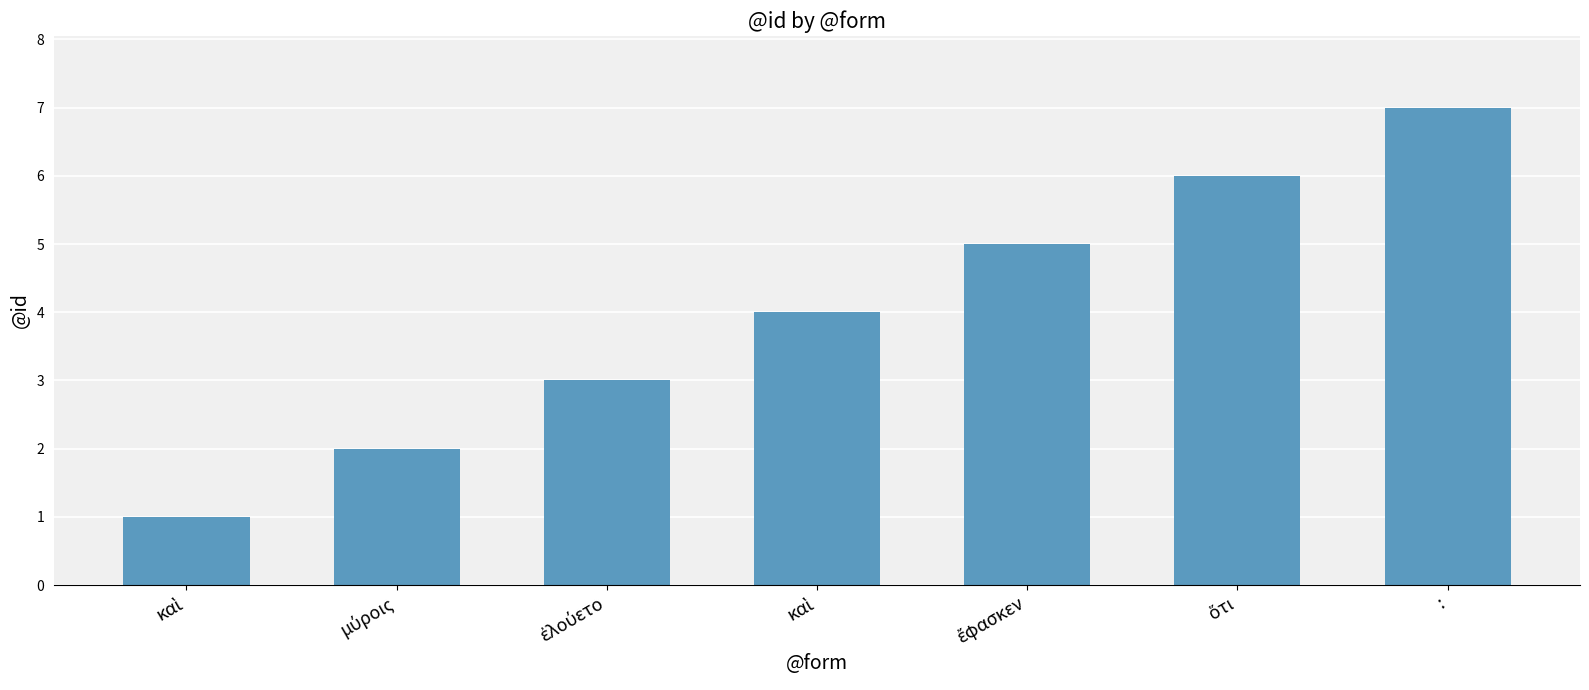

How many distinct data groups are displayed?

1